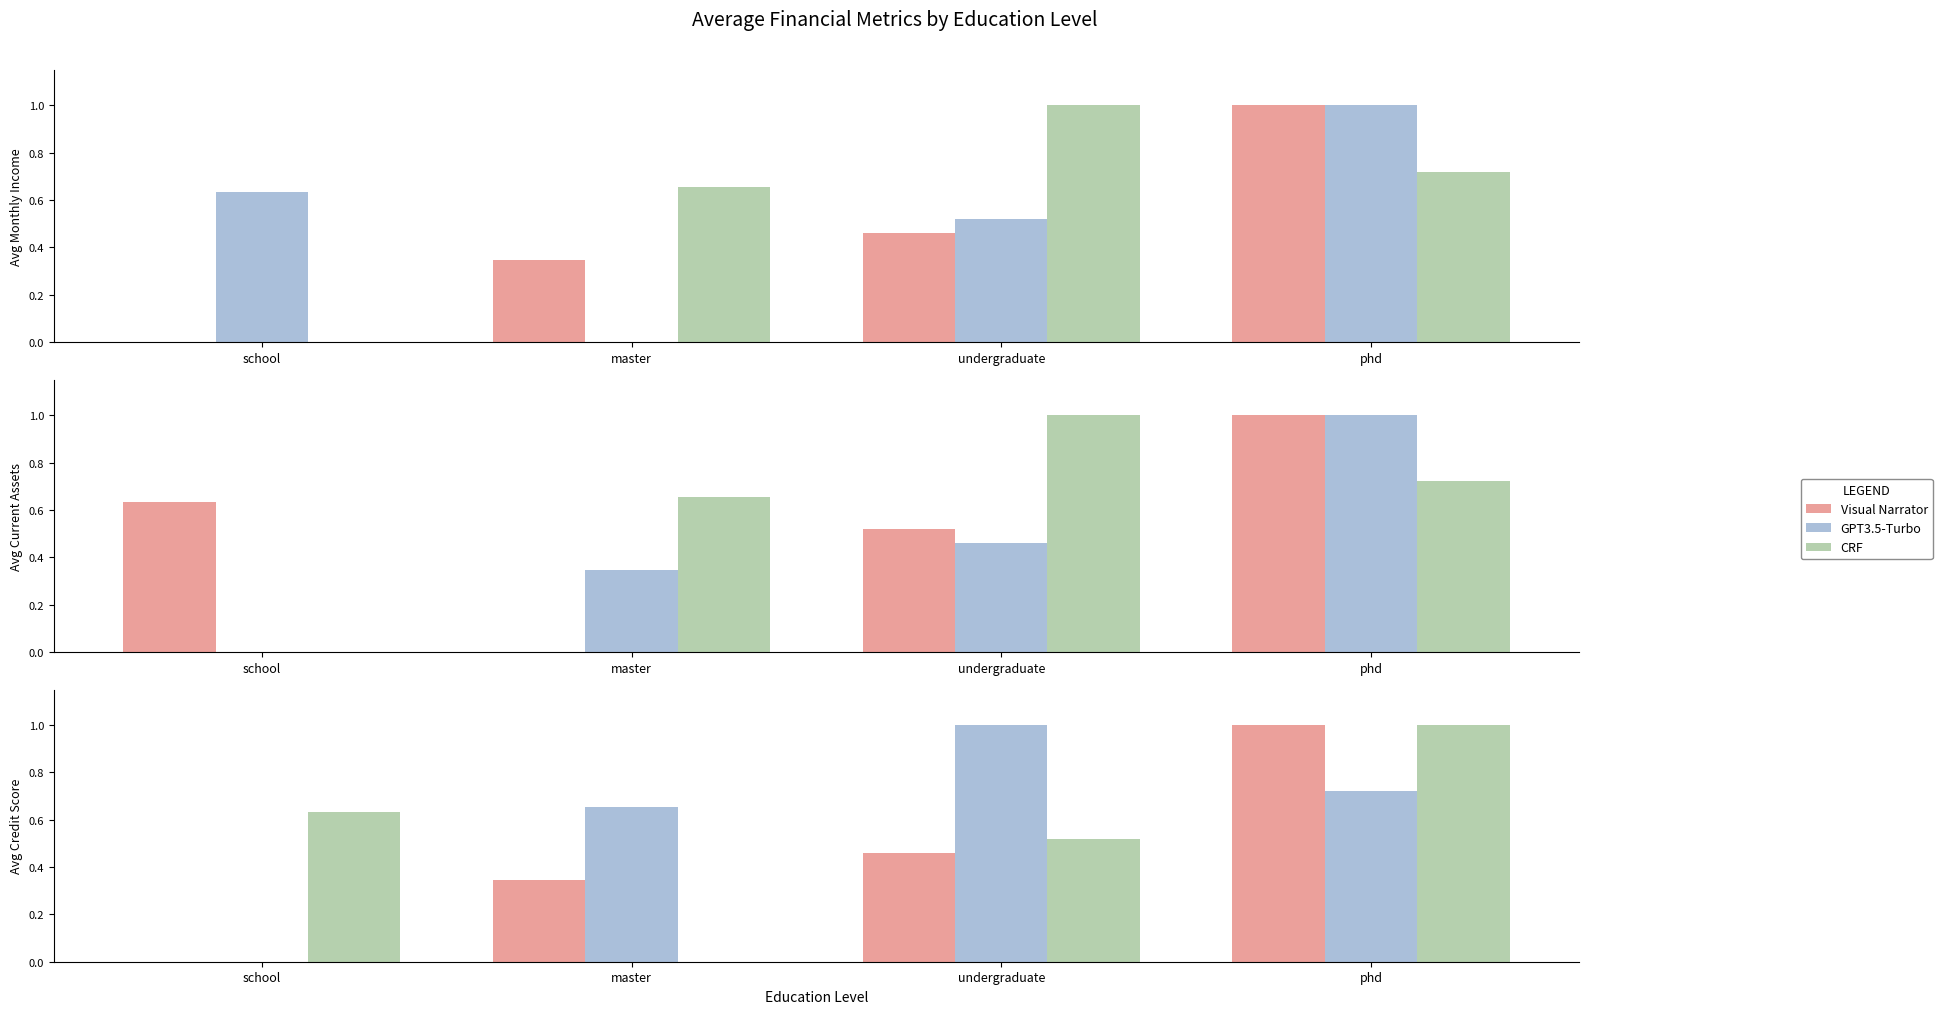

How many values in CRF are above zero?

3